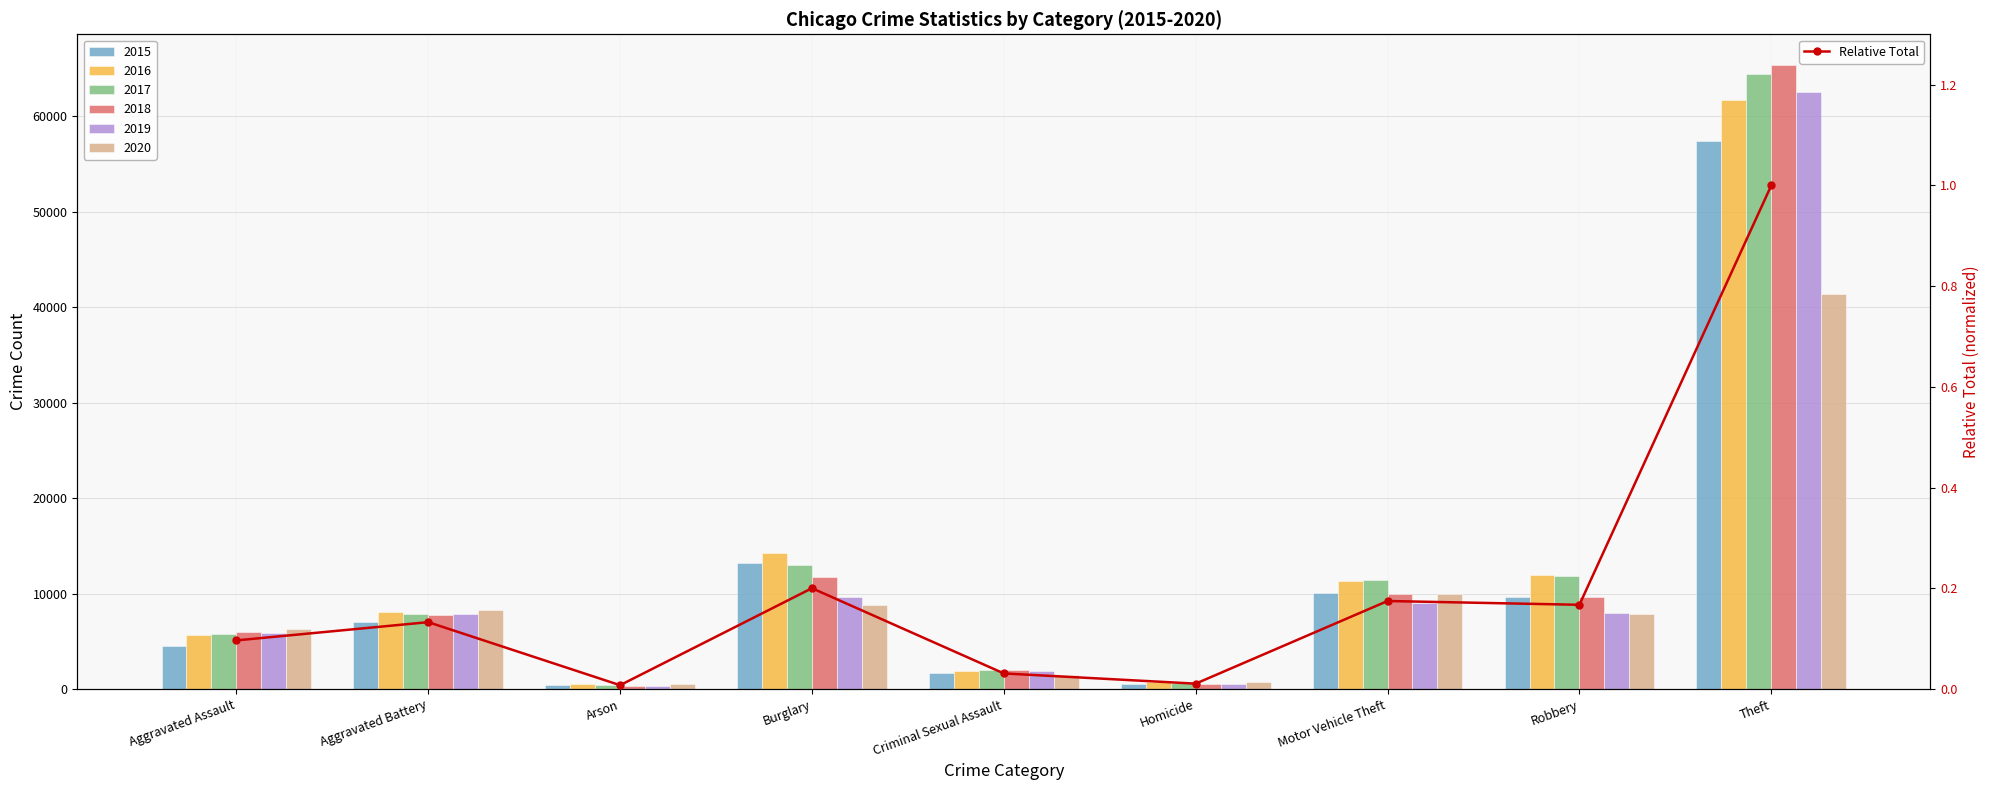

How many data points does each series have?

9